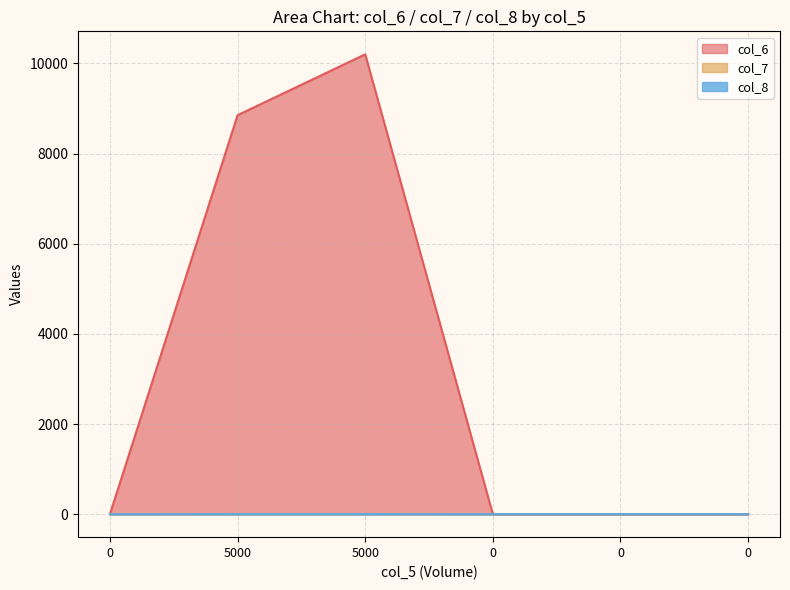

At which category is the sum across all series the highest?

5000